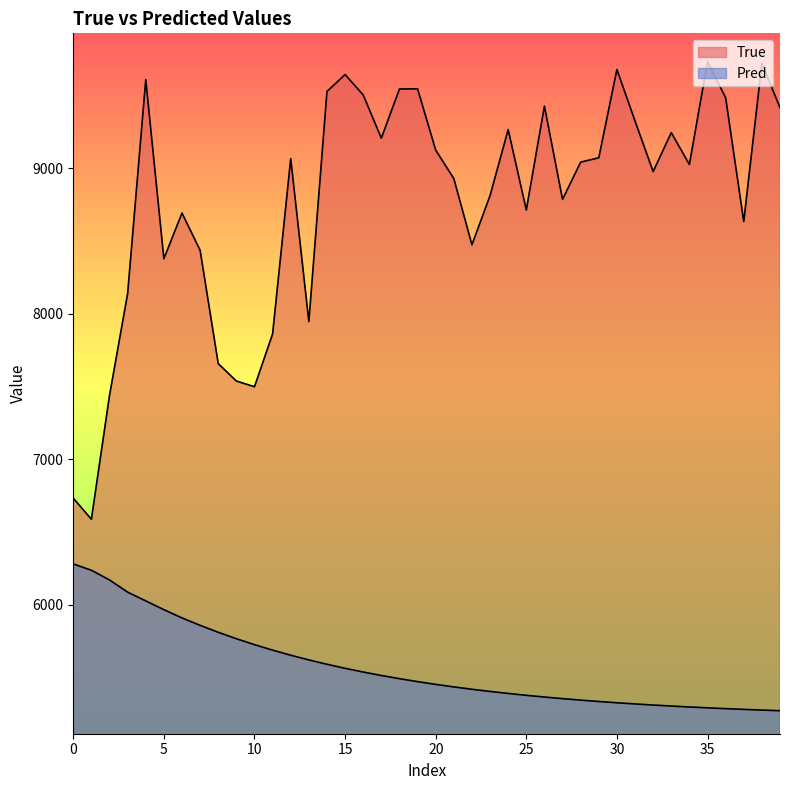

At which label does Pred reach its minimum?

39